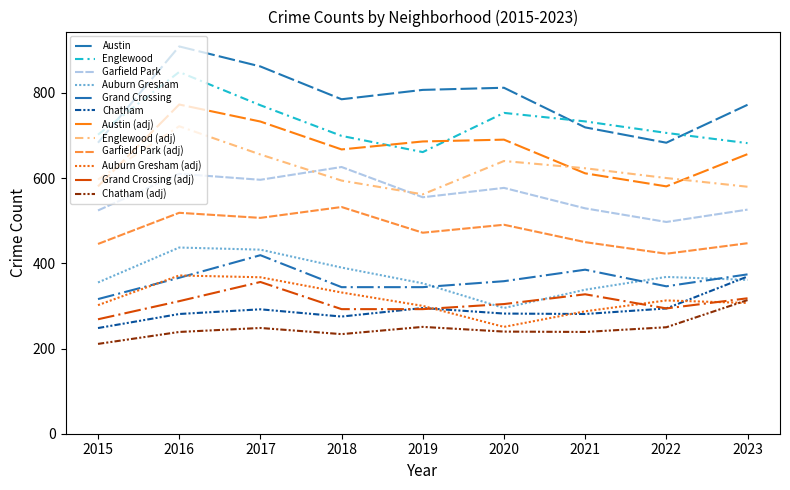

What is the spread (max minus min) of values at 2023?

458.4